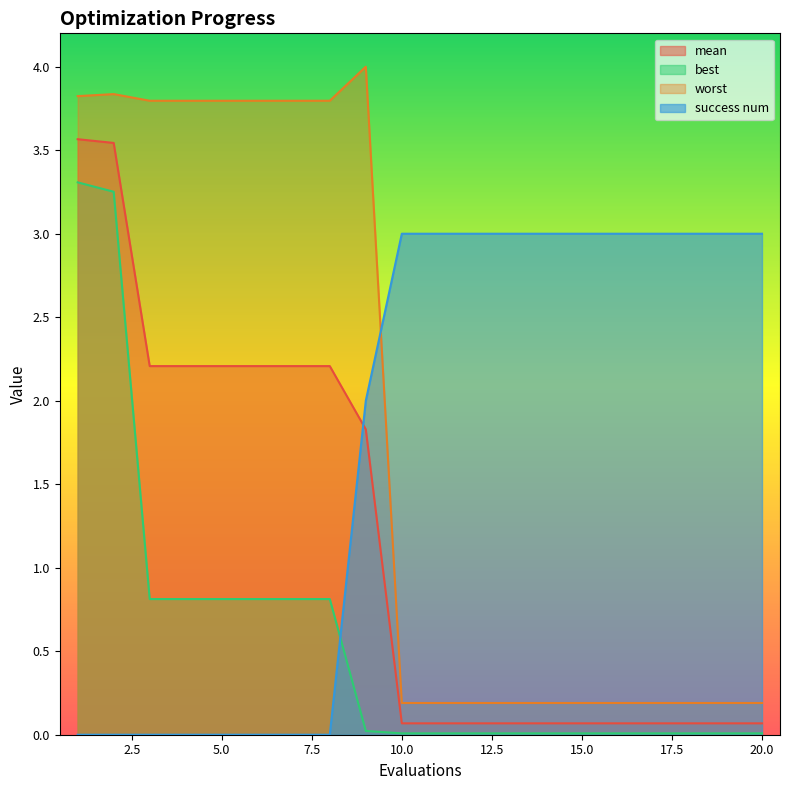

At 12, list the series in order from smallest to largest.

best, mean, worst, success num